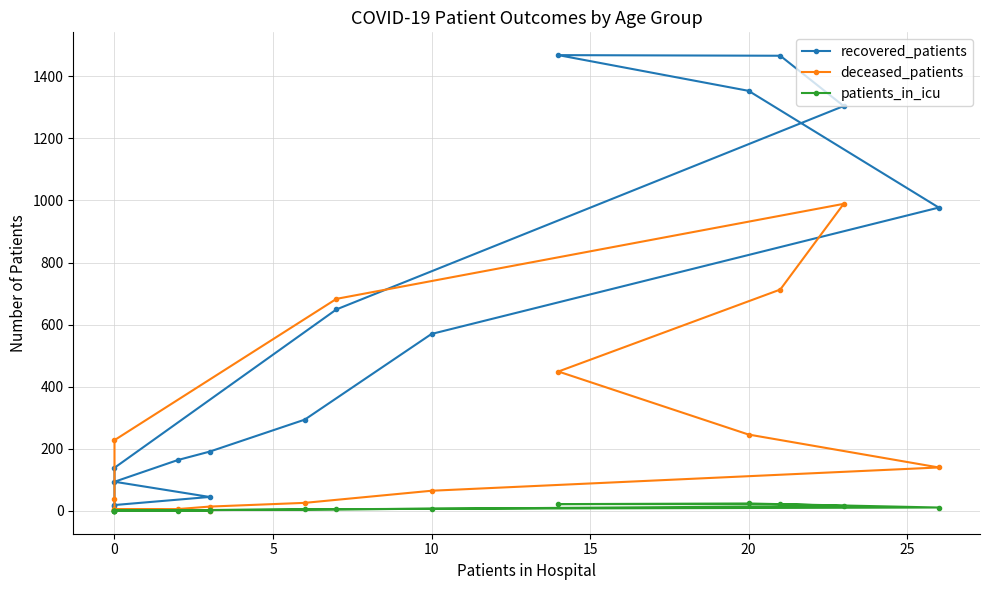

What is the difference between the maximum and minimum values in the patients_in_icu series?

24